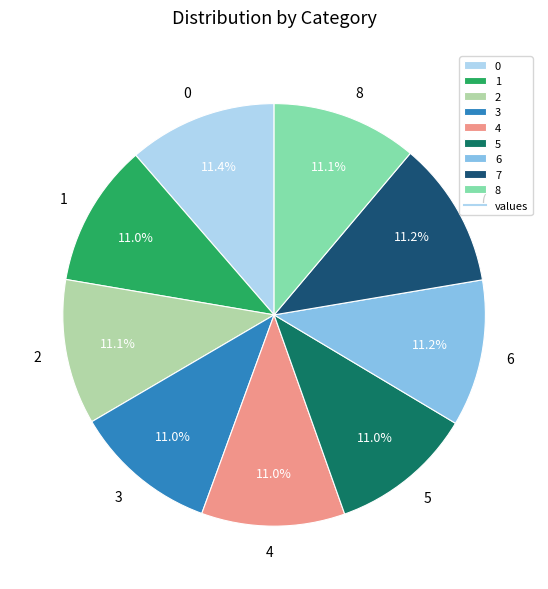

The 3 slice represents 19% of the pie. True or false?

False